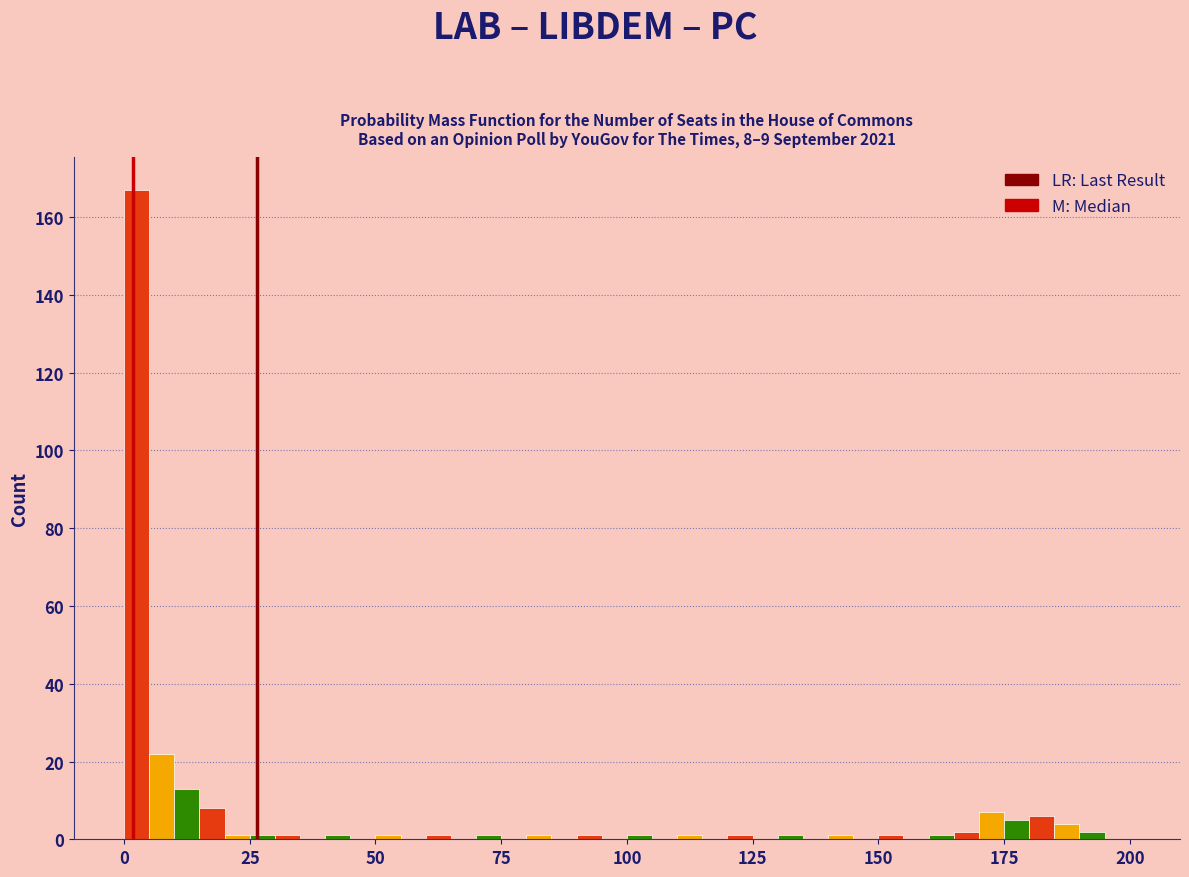

Read against the x-axis, roughly where is the centre of the tallest bar?

5